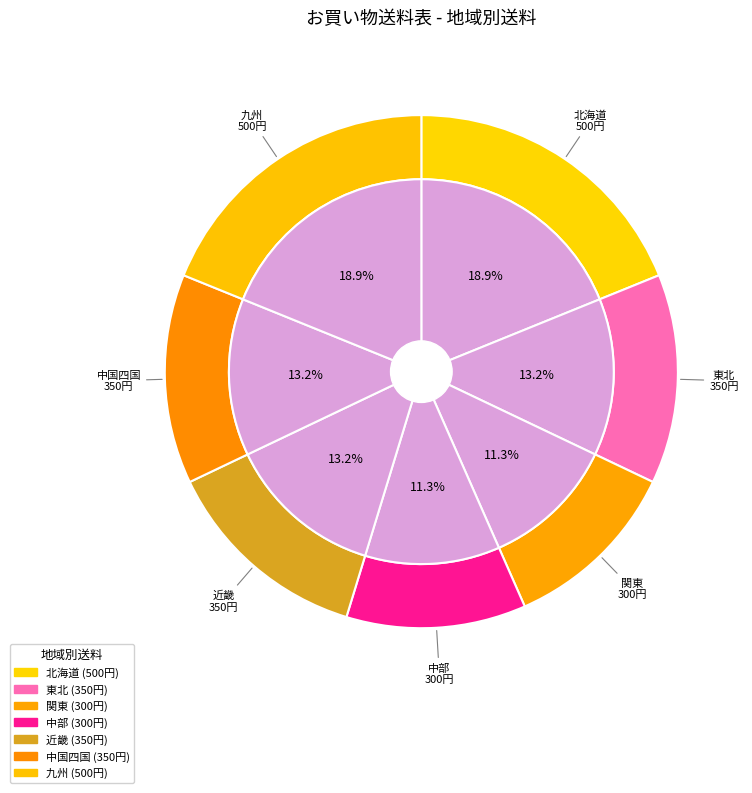

To the nearest percent, what percentage of the pie is 北海道?

19%